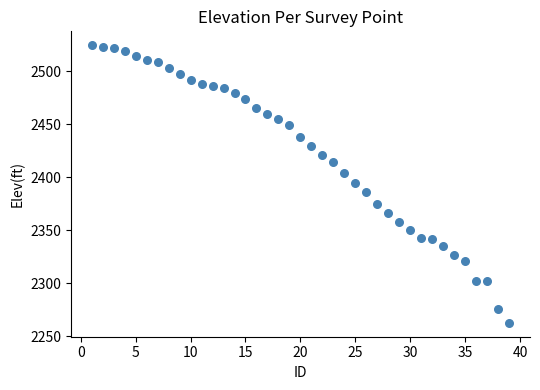

What is the range of Y values (max minus min)?

261.8